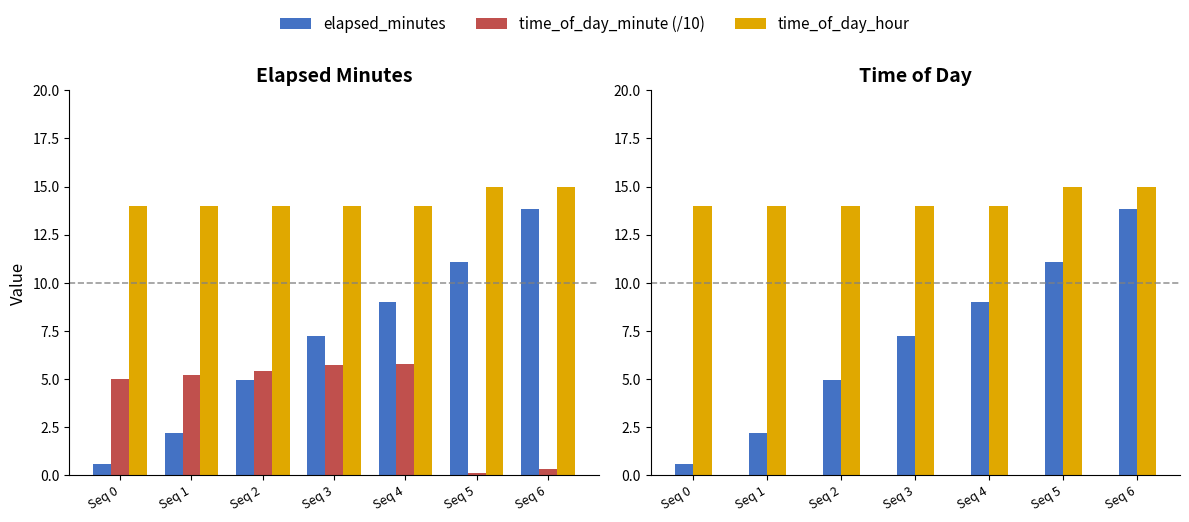

At which label is time_of_day_hour closest to 14?

Seq 0